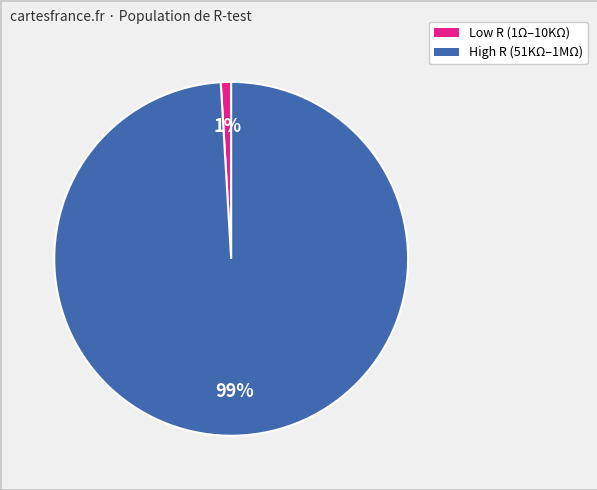

To the nearest percent, what is the difference between the largest and smallest slice percentages?

98%